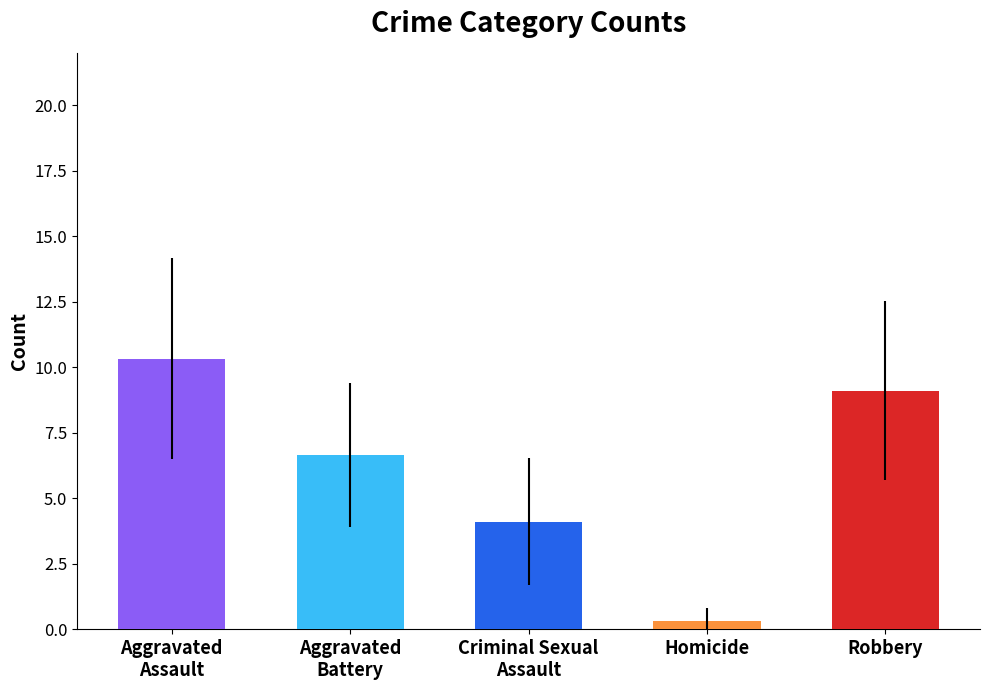

Is it true that the value at Robbery is 5.6?

False